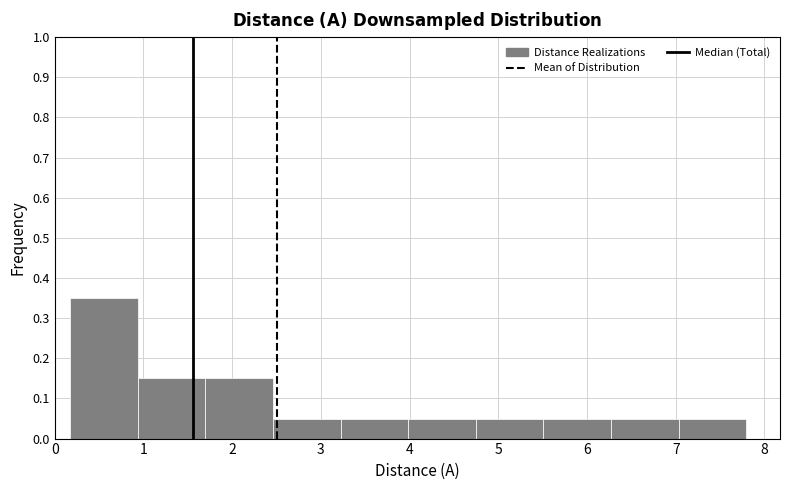

What is the height of the bar covering 6.3 to 7.0 on the x-axis? Neither the bar edges nor the heights are printed on the chart, so give them approximately, as read against the axes.

0.05